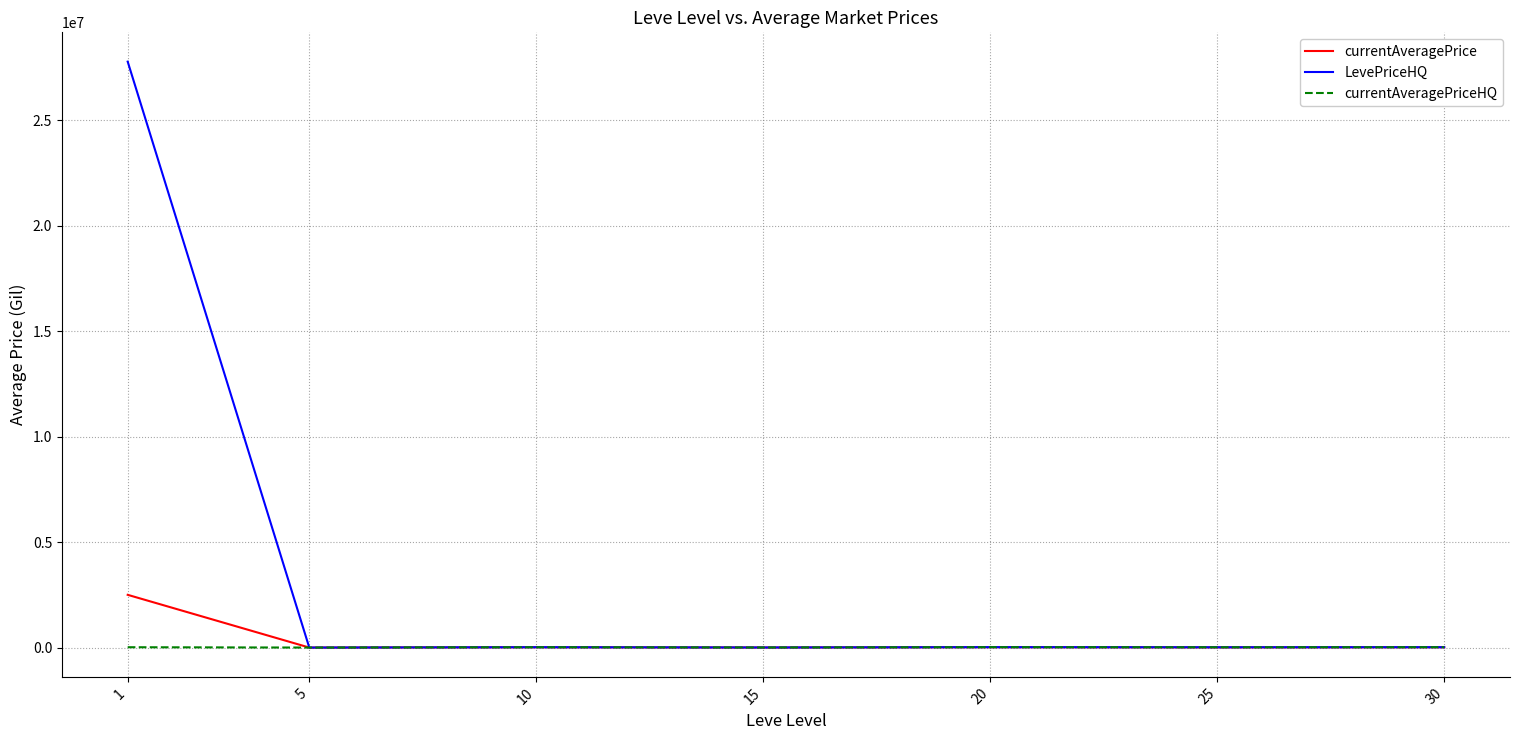

Between 1 and 20, which series saw the biggest shift?

LevePriceHQ